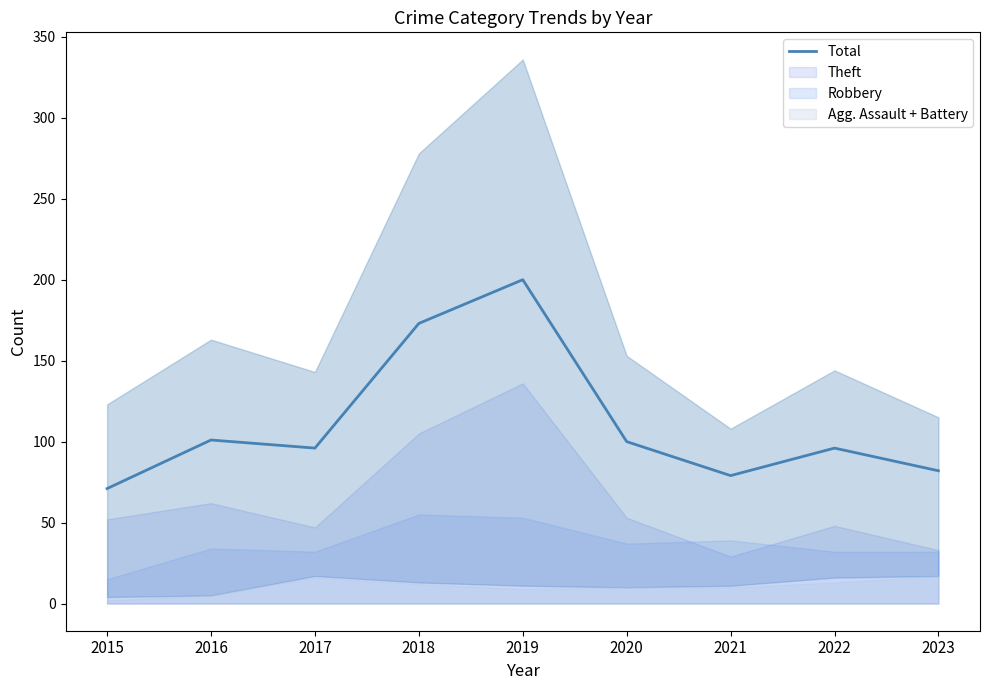

What is the smallest value displayed?

71